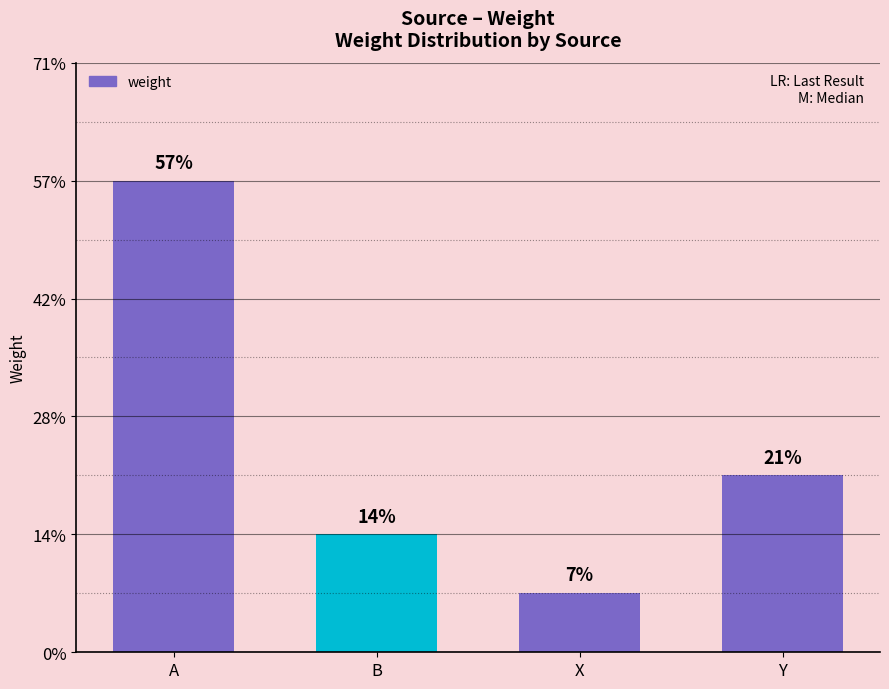

Rank the categories by value from highest to lowest.

A, Y, B, X